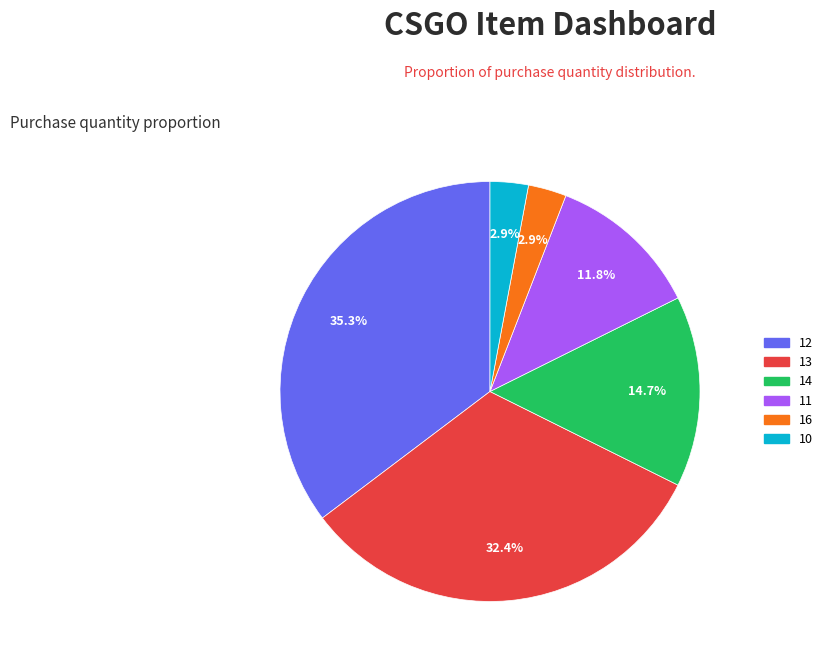

How many slices are in this pie chart?

6